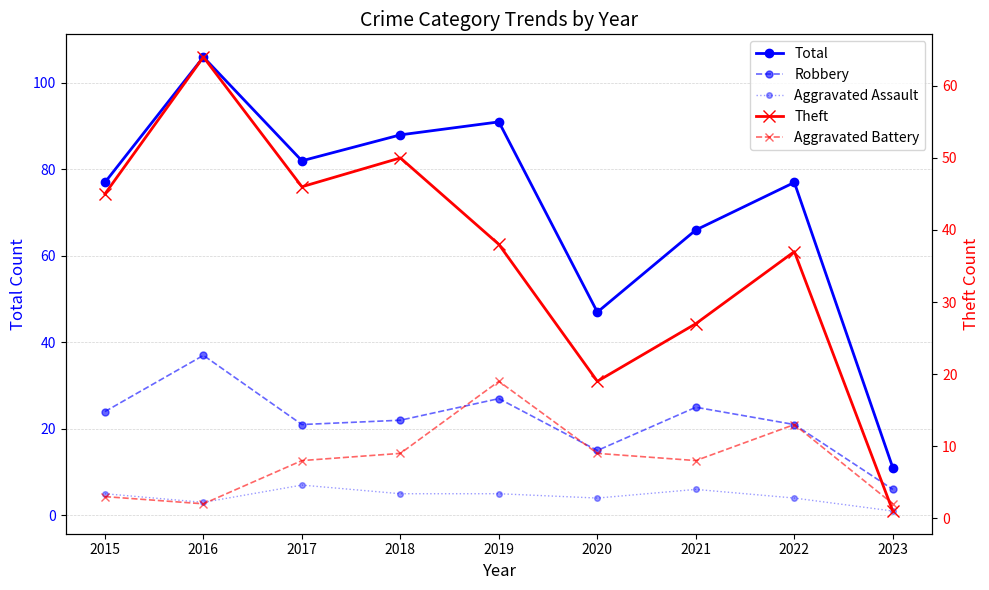

Which has a higher value, 2015 or 2021?

2015